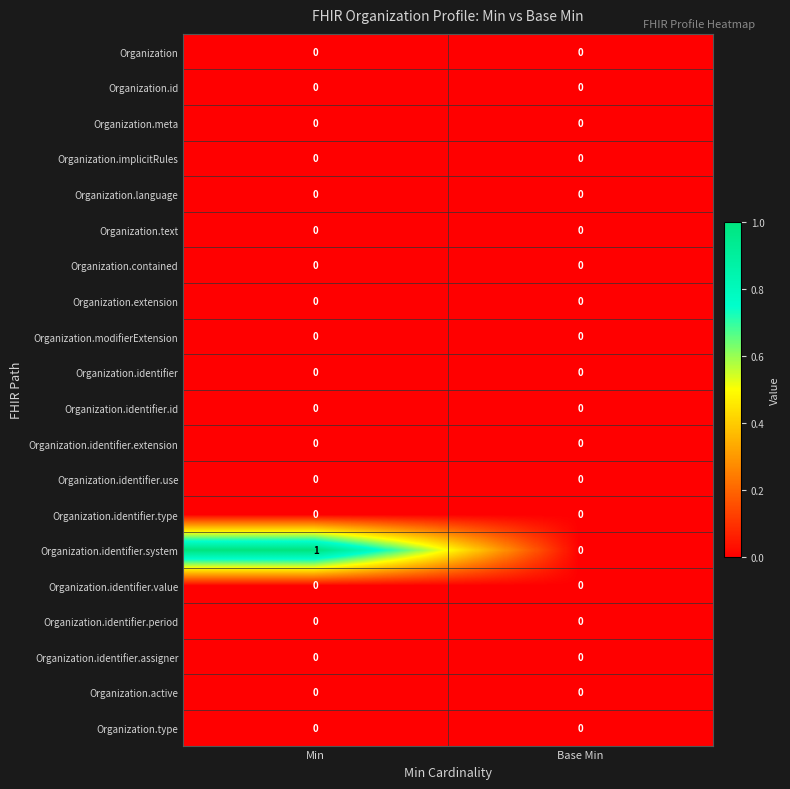

The value of Organization.identifier.value at Min is 0. True or false?

True